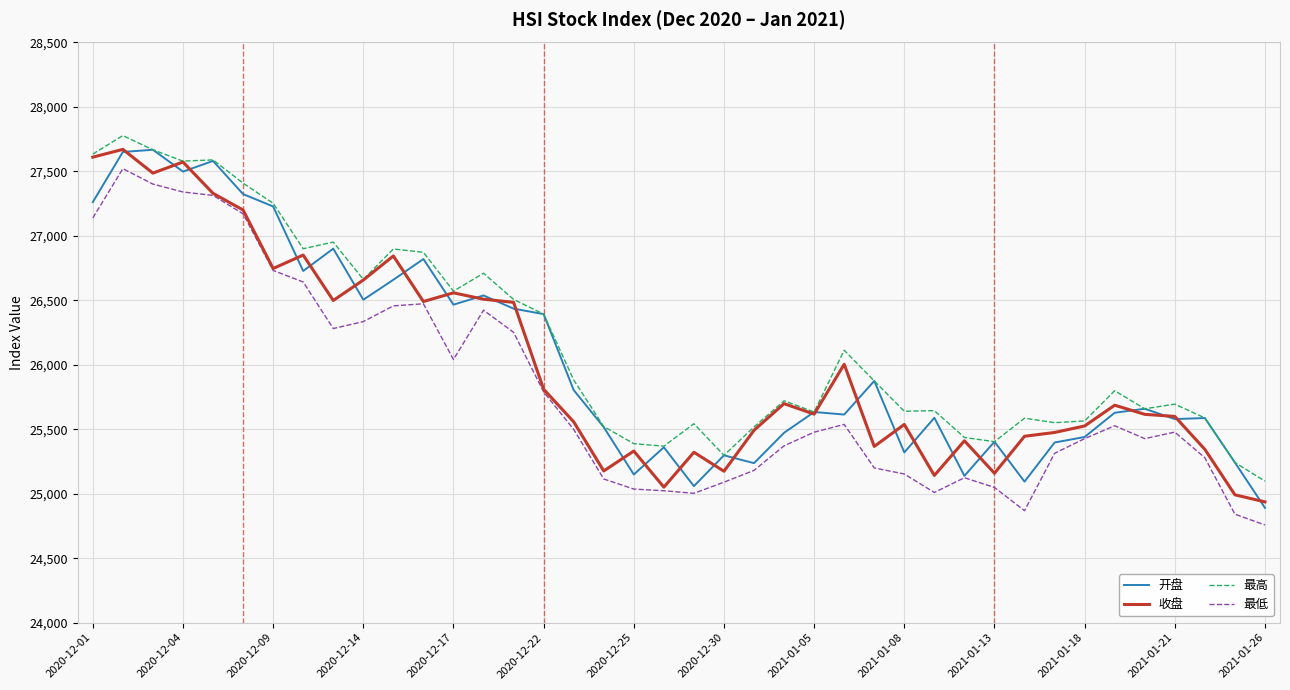

True or false: 最低 and 最高 cross at least once.

False